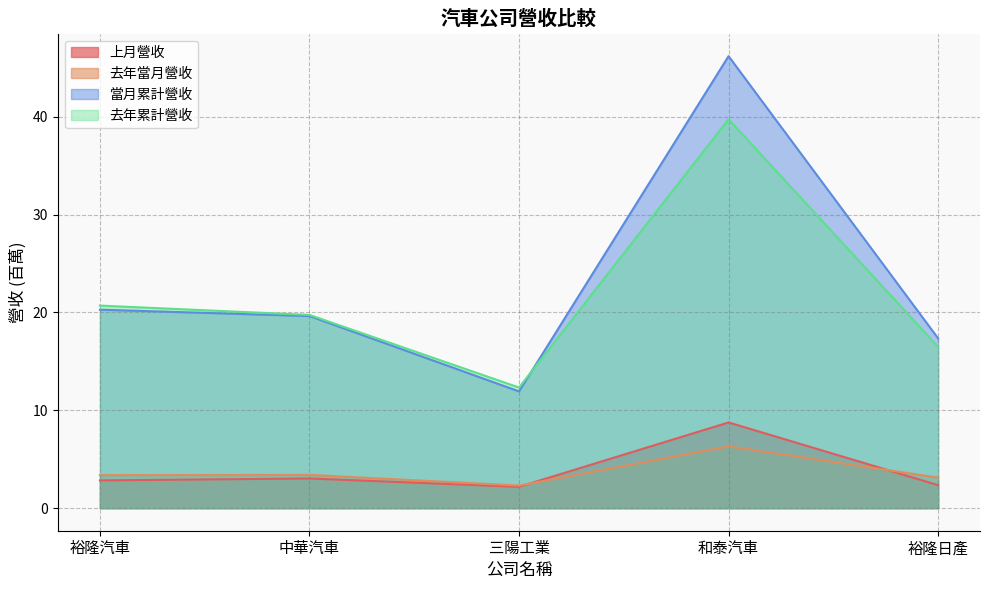

How many times do 當月累計營收 and 去年累計營收 cross each other?

1